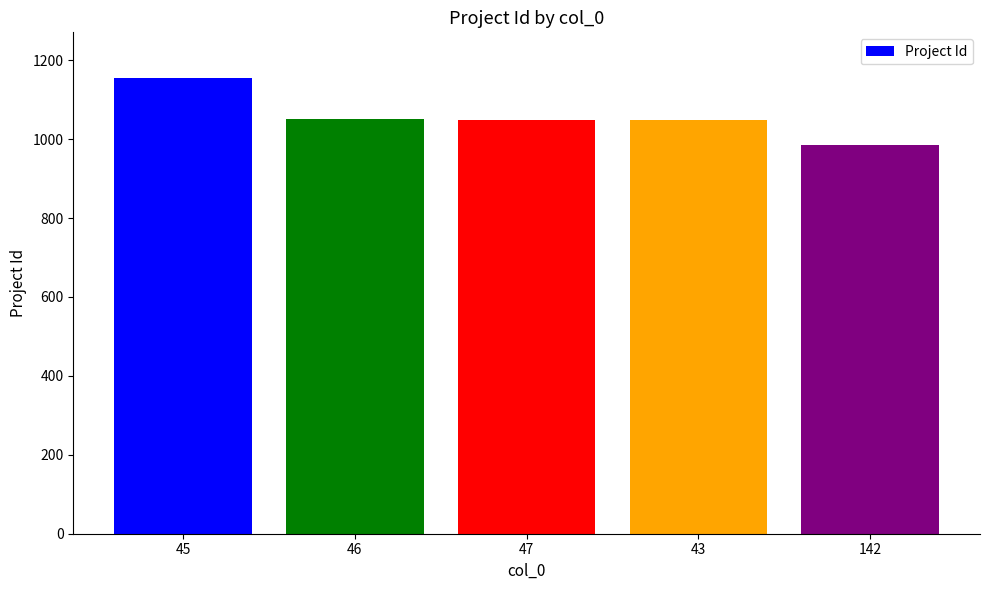

What is the minimum value shown in the chart?

984